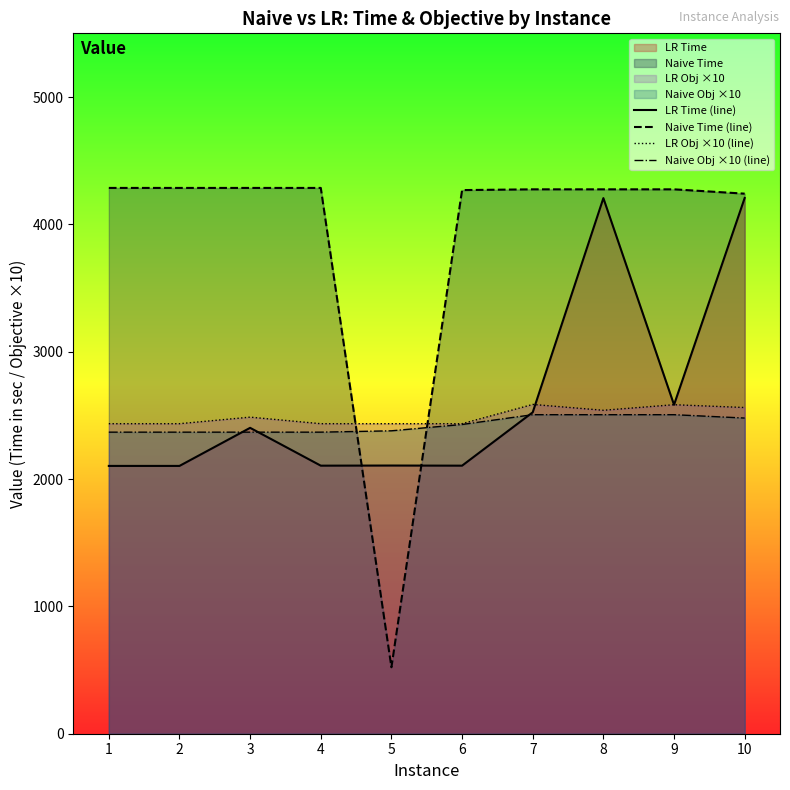

Reading left to right, list all the values displayed in this chart.

LR Time (line): 1=2103.0	2=2103.0	3=2402.0	4=2105.0	5=2106.0	6=2105.0	7=2524.0	8=4206.0	9=2583.0	10=4207.0
Naive Time (line): 1=4286.0	2=4286.0	3=4286.0	4=4286.0	5=522.0	6=4269.0	7=4275.0	8=4275.0	9=4275.0	10=4241.0
LR Obj ×10 (line): 1=2434.6	2=2434.6	3=2486.0	4=2434.6	5=2434.6	6=2434.6	7=2585.8	8=2539.9	9=2583.6	10=2561.6
Naive Obj ×10 (line): 1=2368.1	2=2368.1	3=2368.1	4=2368.1	5=2378.7	6=2428.4	7=2505.3	8=2505.3	9=2505.3	10=2478.9